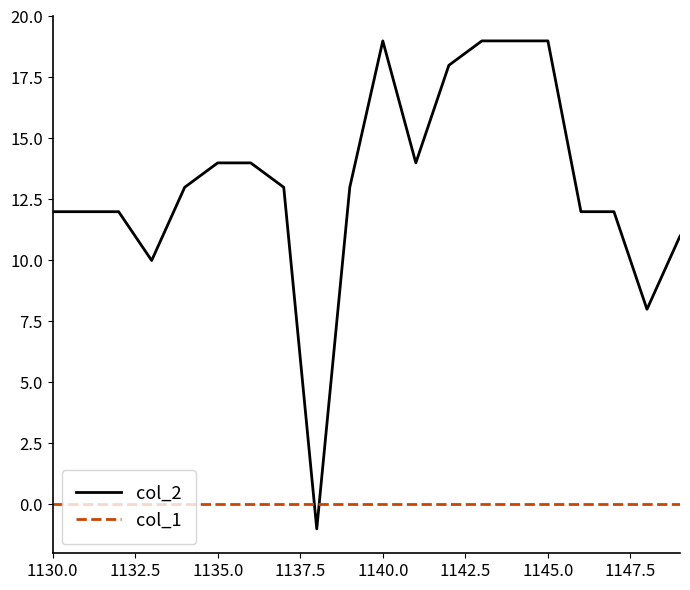

Which series has the largest total across all categories?

col_2